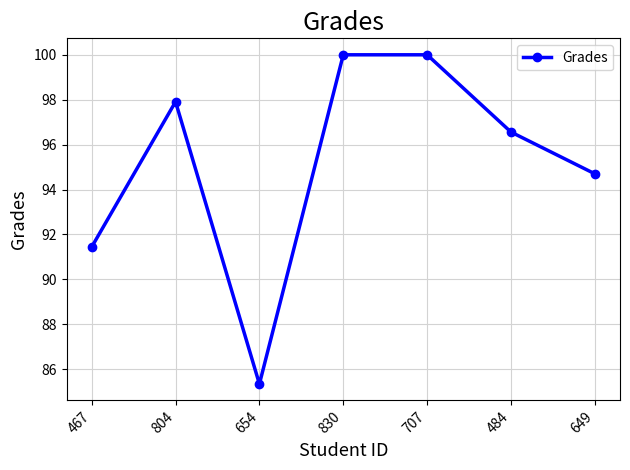

What is the greatest value displayed?

100.0